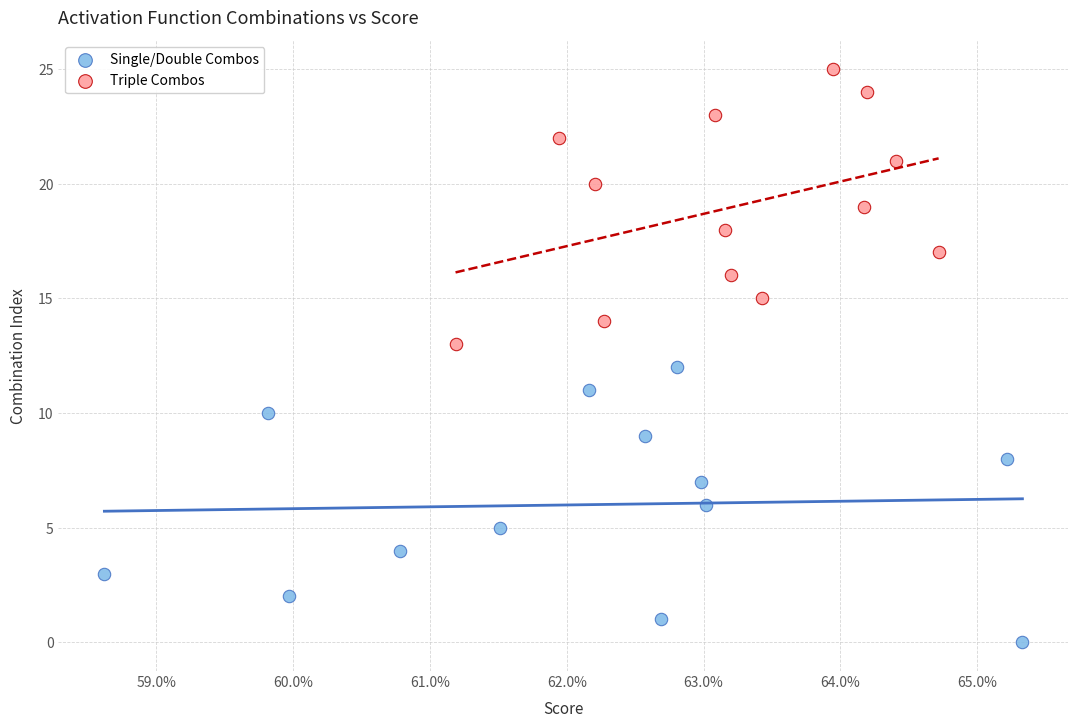

What are all the series names shown in the legend?

Single/Double Combos, Triple Combos